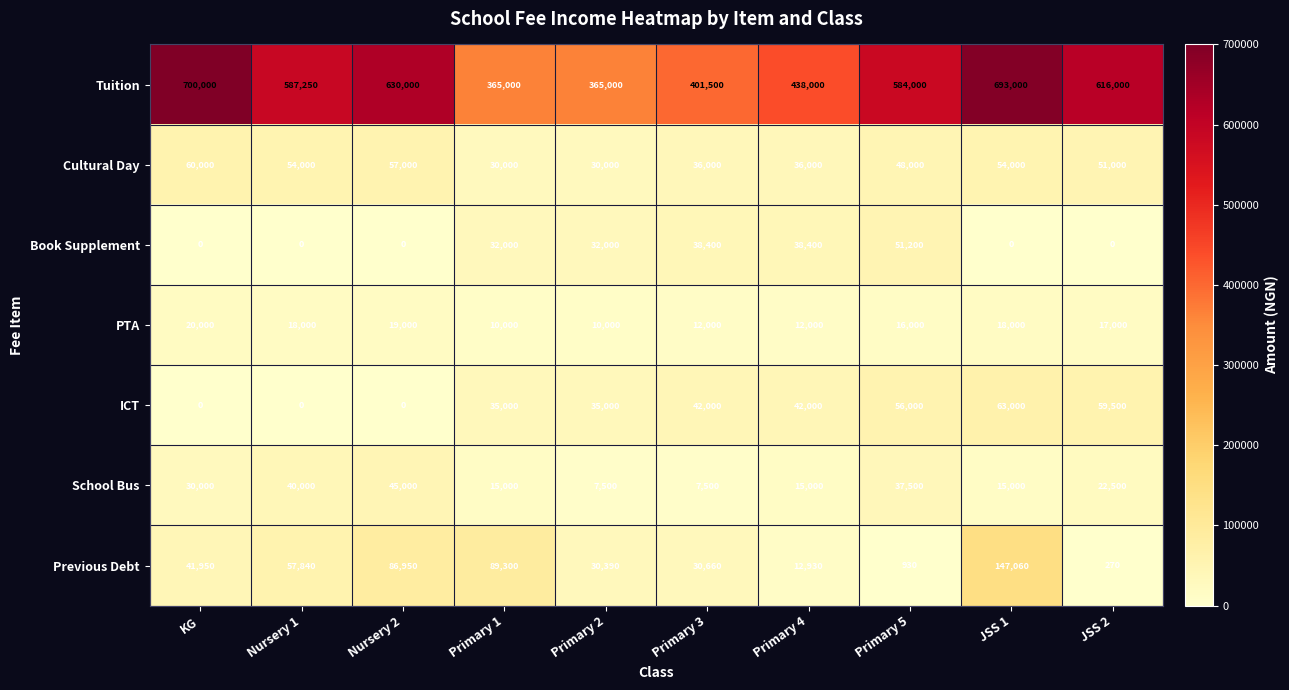

At which category is the sum across all series the highest?

JSS 1